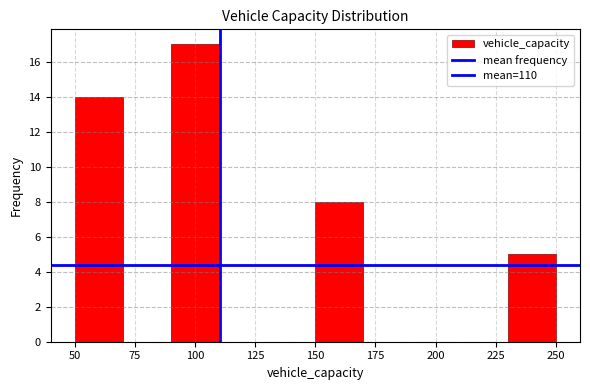

What is the height of the bar covering 150 to 170 on the x-axis? The values are not printed on the chart, so give them approximately, as read against the axis.

8